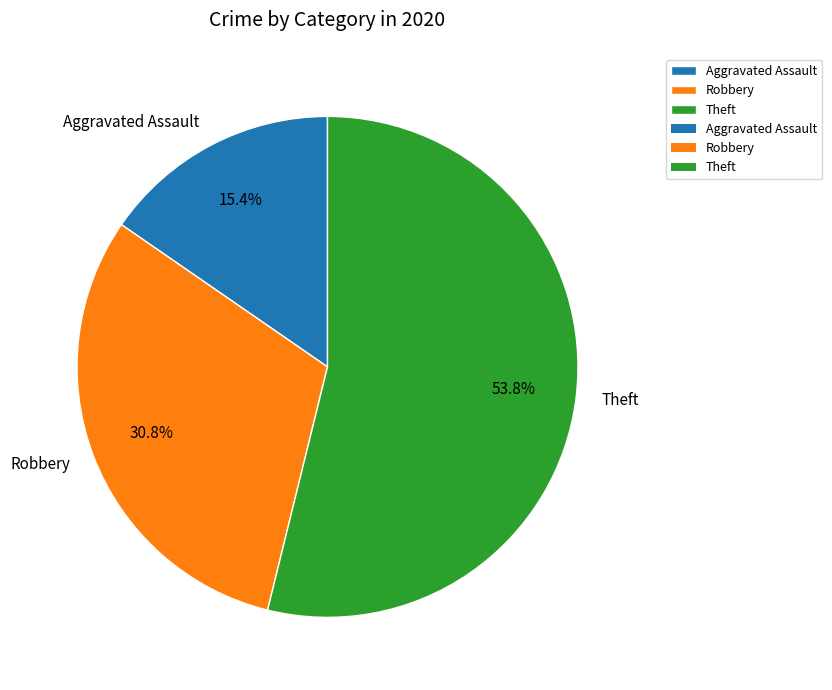

Which category accounts for the majority?

Theft